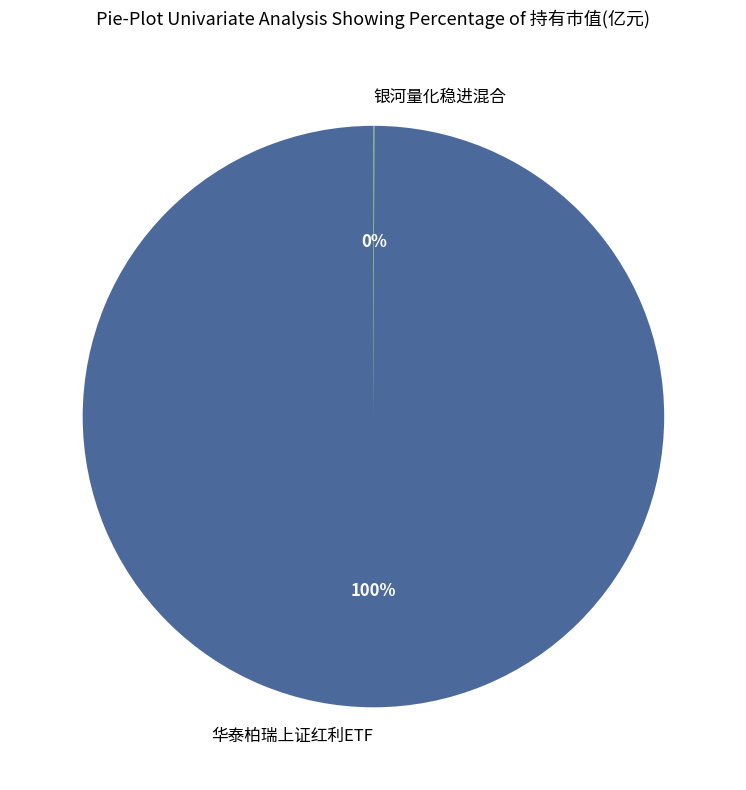

To the nearest percent, what portion does 华泰柏瑞上证红利ETF represent?

100%